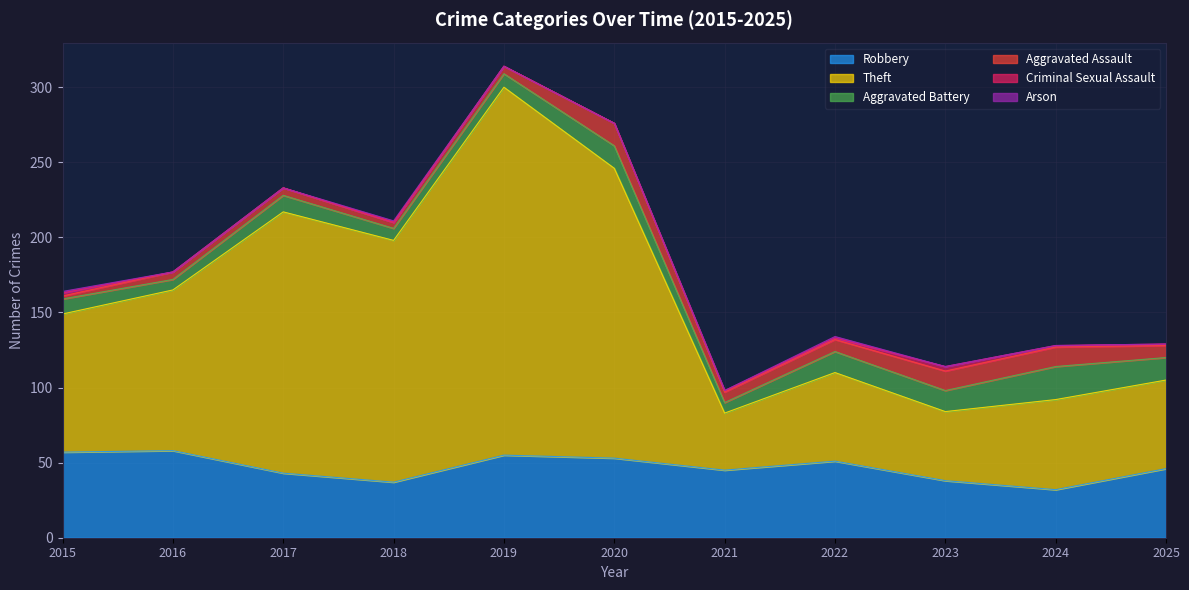

In Robbery, how many points are lower than both neighbors (excluding endpoints)?

3